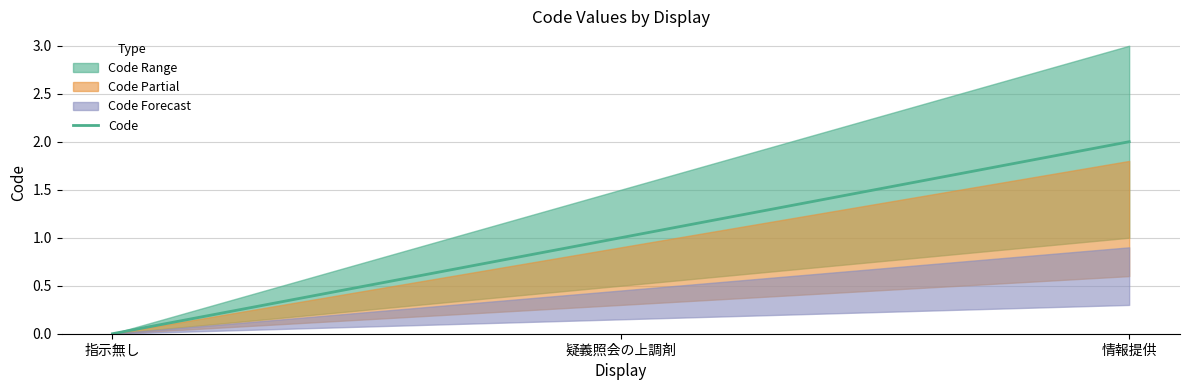

How many values are between 0 and 2?

3